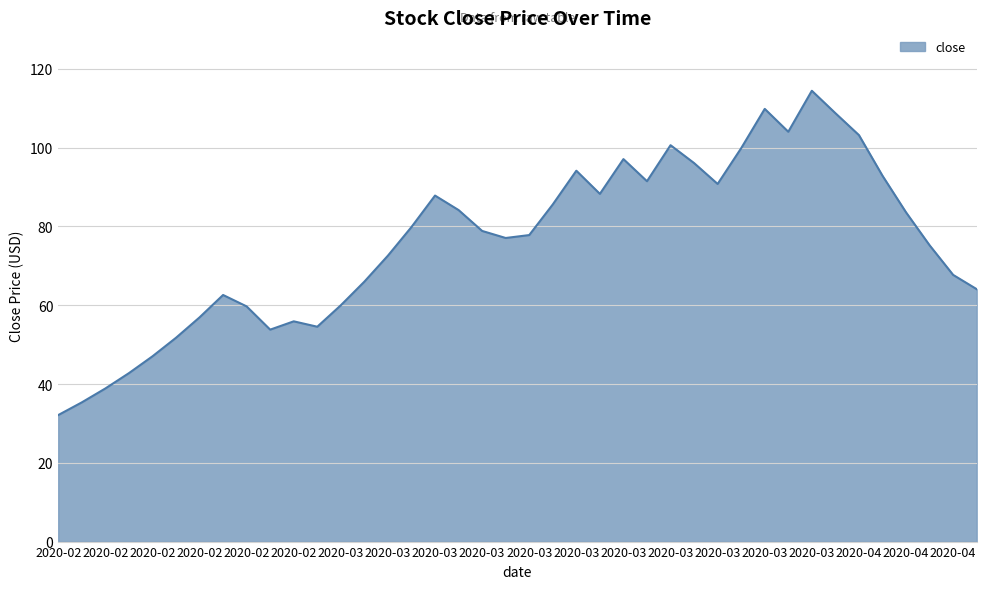

What is the maximum value shown in the chart?

114.5